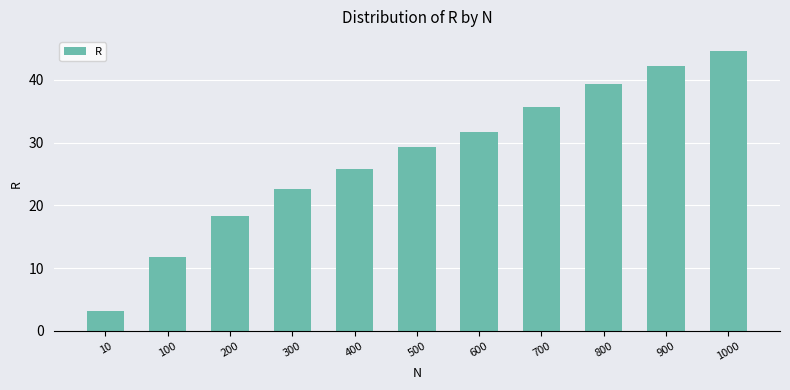

Where is the data nearest to the value 23?

300